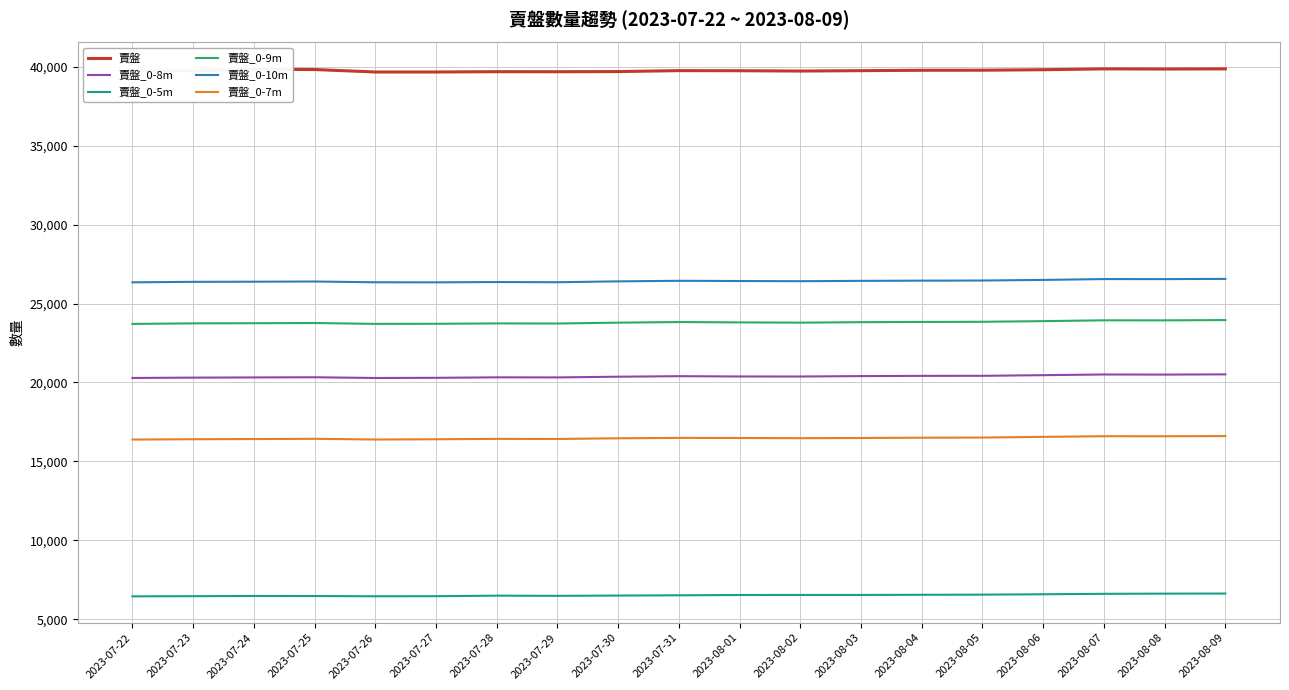

Is the value of 賣盤_0-5m at 2023-08-09 greater than the value of 賣盤_0-8m at 2023-07-30?

No